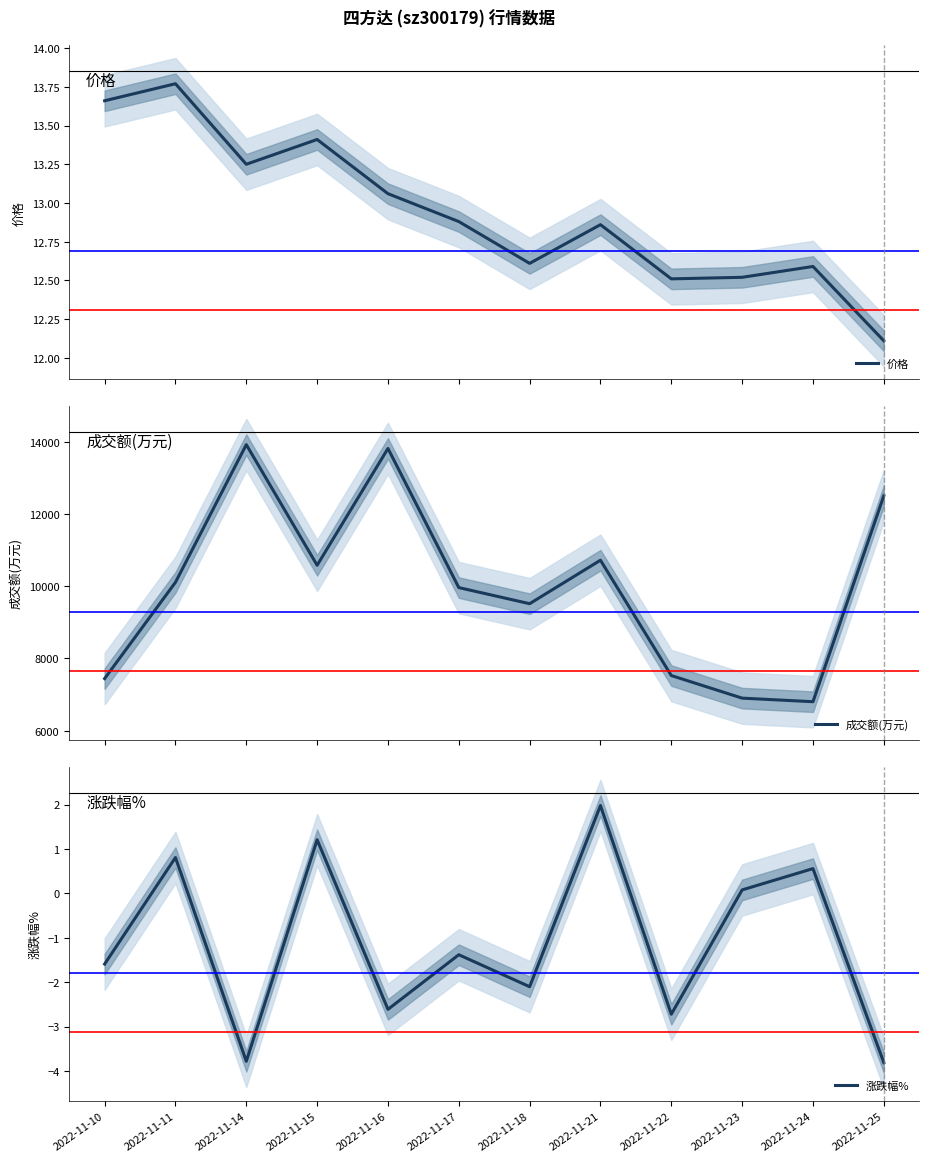

At how many categories does at least one series exceed 6918?

10